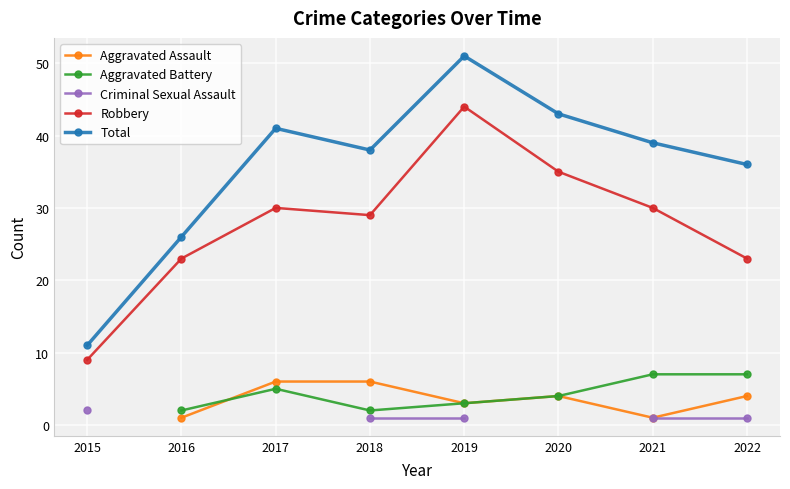

True or false: Total and Aggravated Battery cross at least once.

False